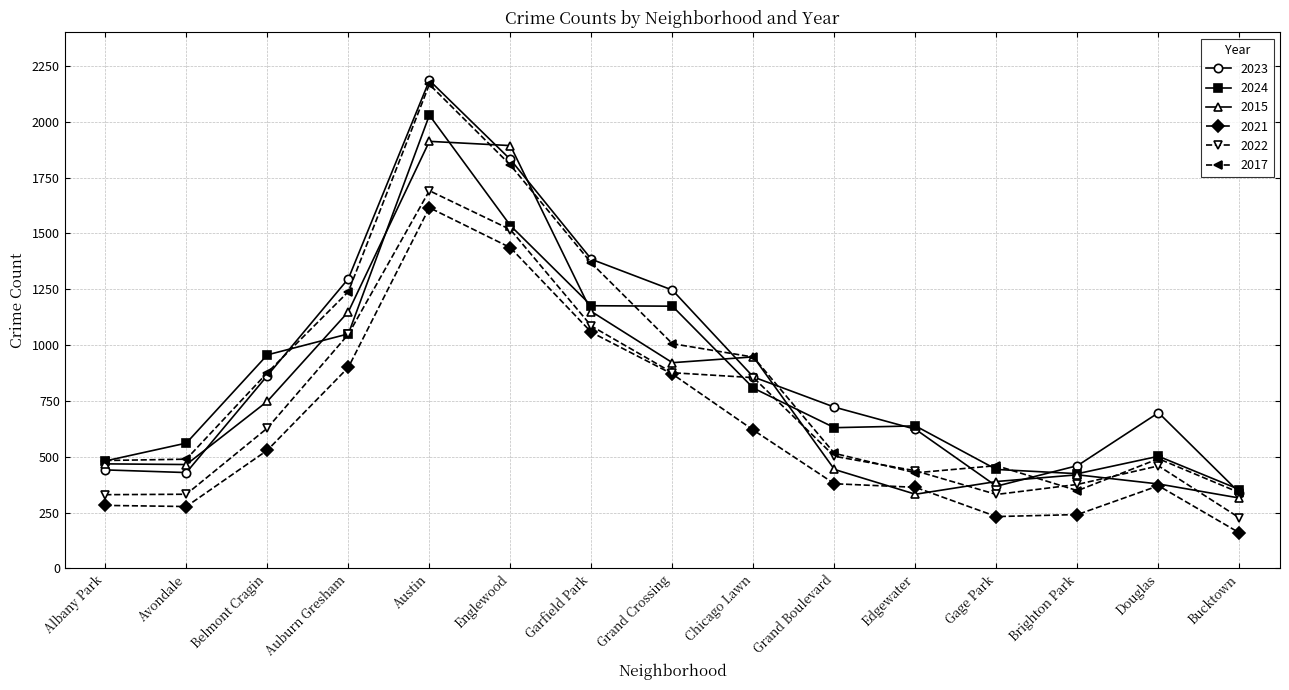

True or false: 2021 and 2017 cross at least once.

False